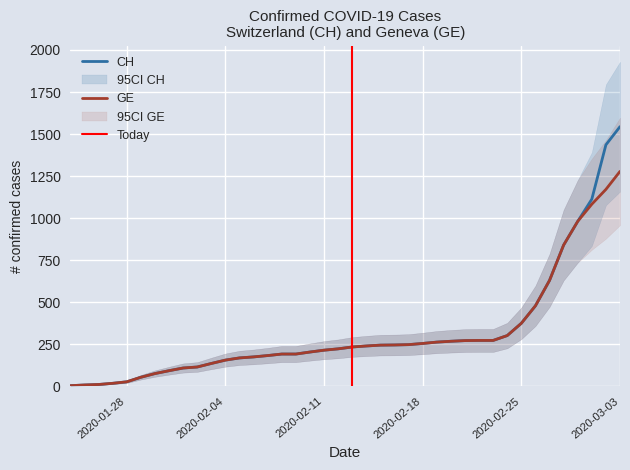

What is the value of the GE point at the 40th from the left?

1278